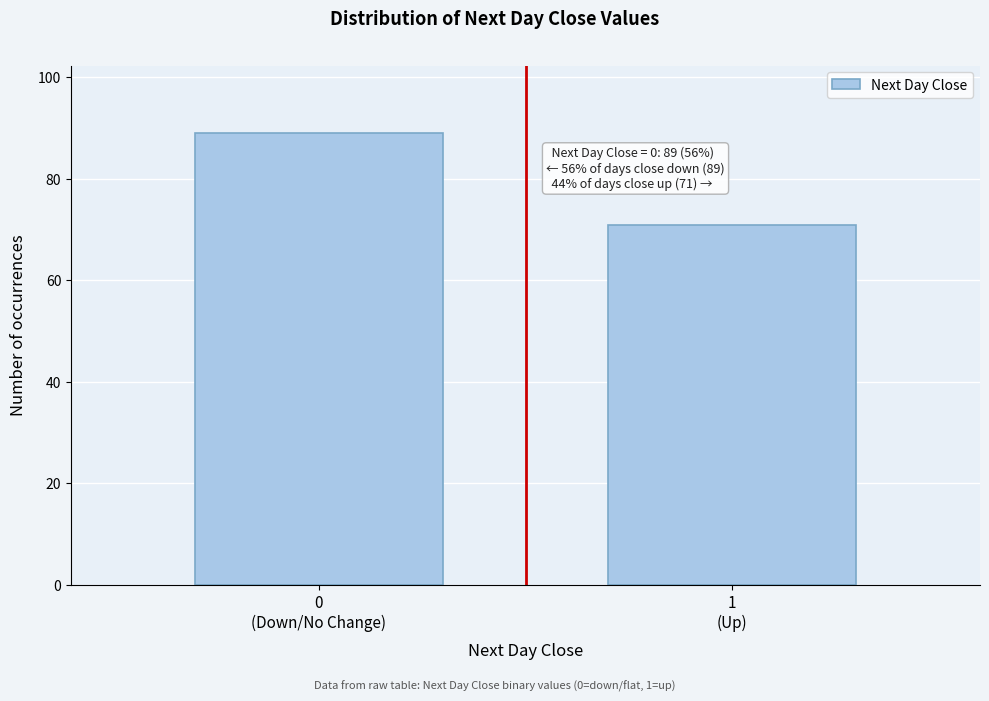

Reading left to right, transcribe all the data shown in this chart.

89	71